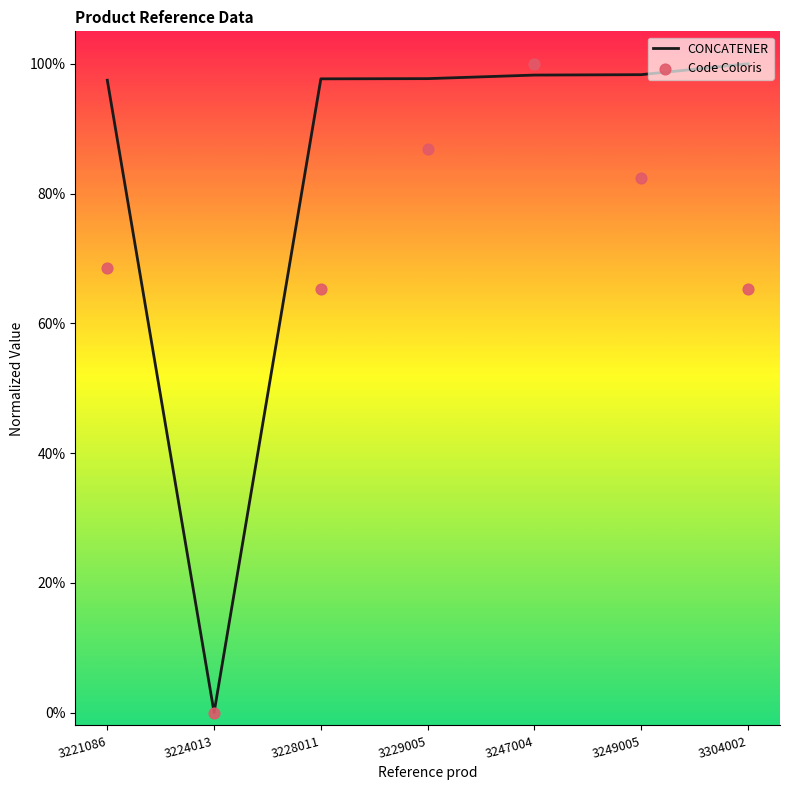

Which series contains the lowest Y value?

CONCATENER